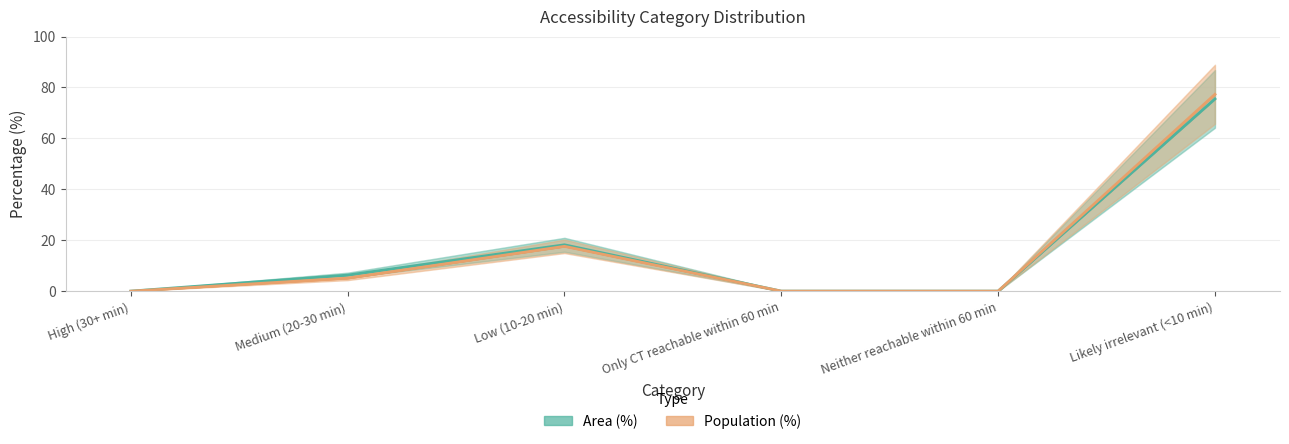

What is the average value of the Area (%) series?

16.7